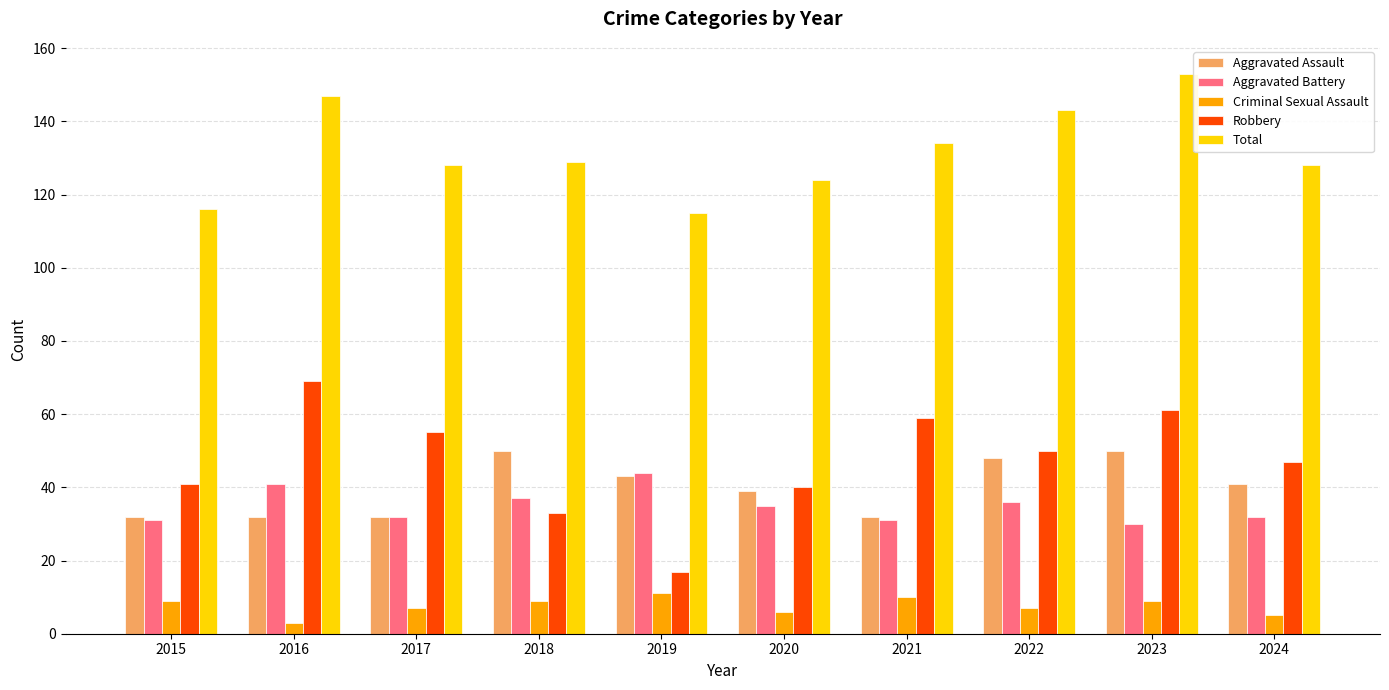

What are all the series names shown in the legend?

Aggravated Assault, Aggravated Battery, Criminal Sexual Assault, Robbery, Total